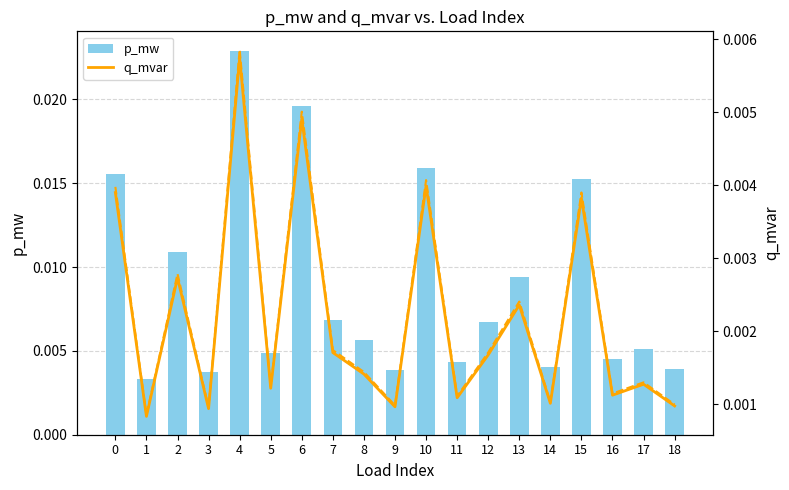

The q_mvar series shows 0.0 at 4. True or false?

True